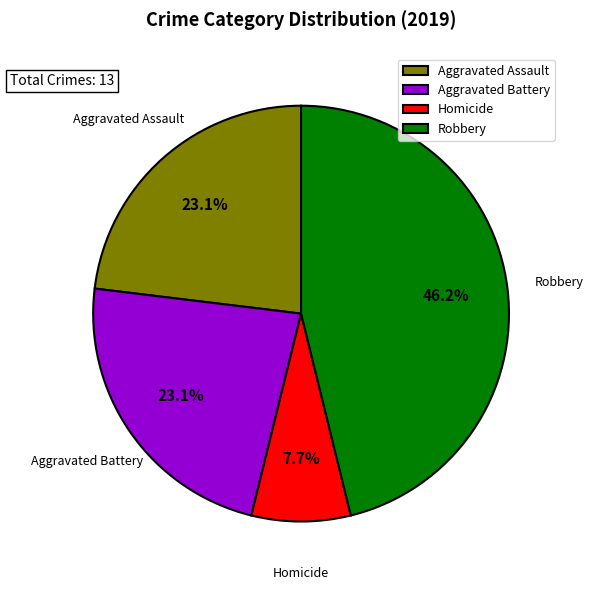

What is the largest slice in the pie chart?

Robbery